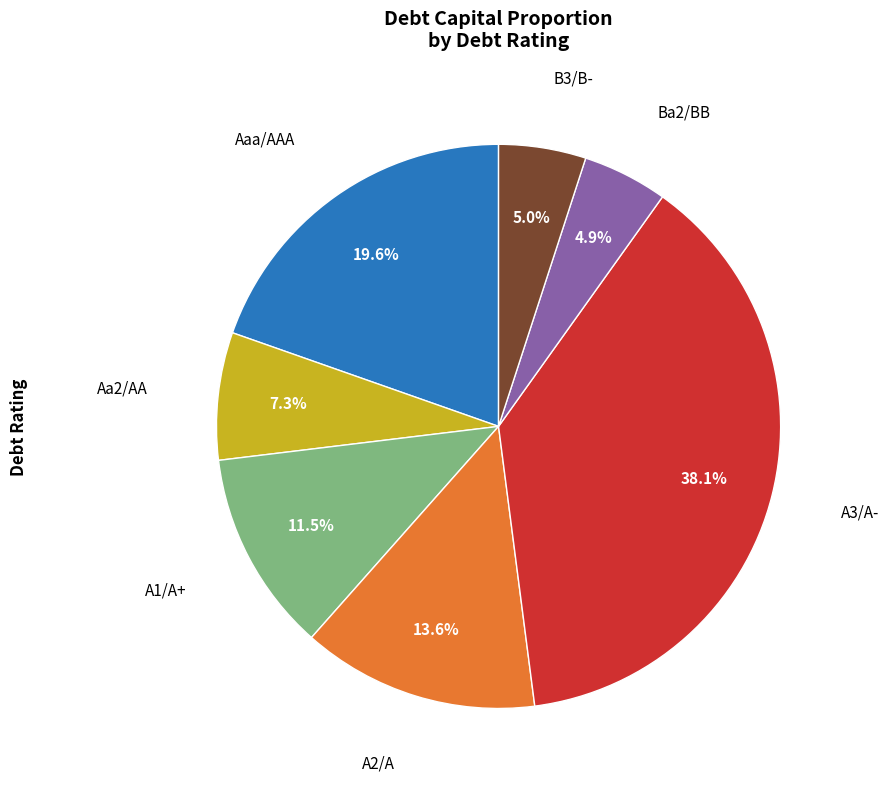

Is there any slice that represents more than half of the pie?

No